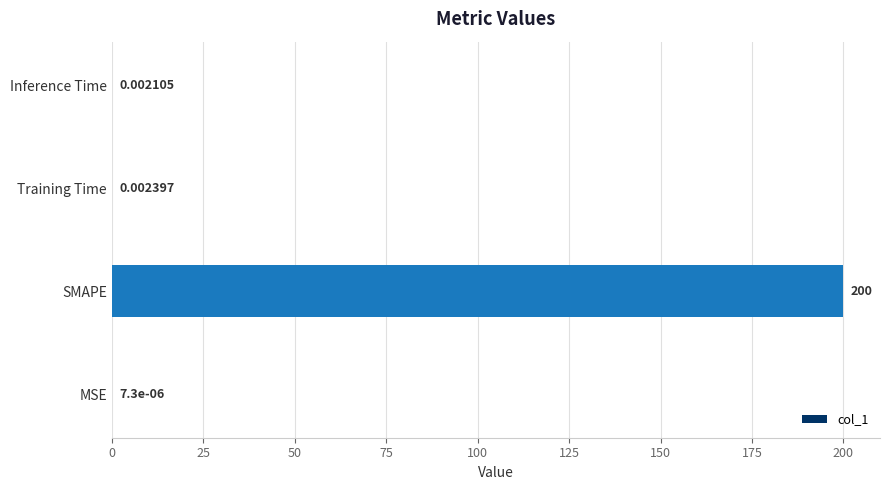

Count the number of data series in this chart.

1